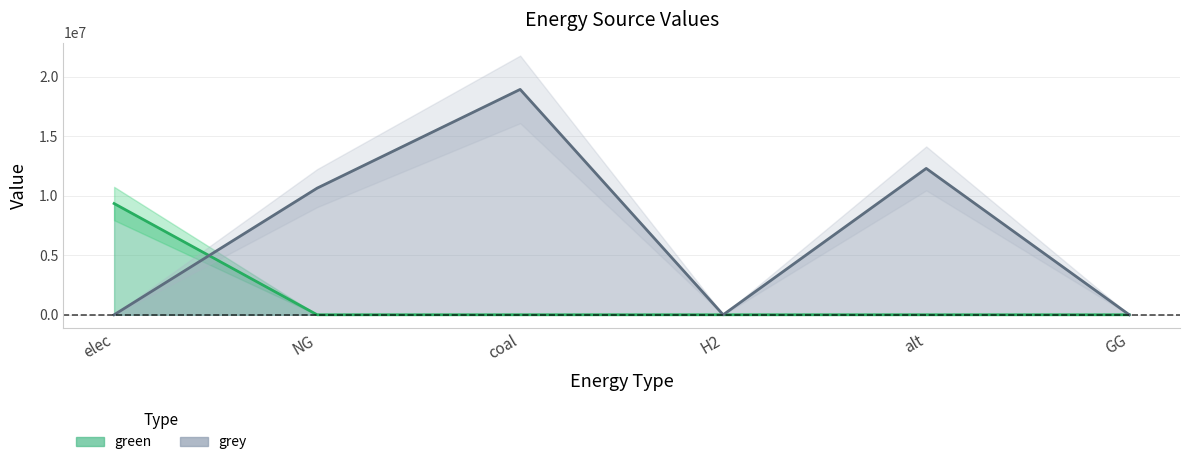

At which category is the sum across all series the highest?

coal